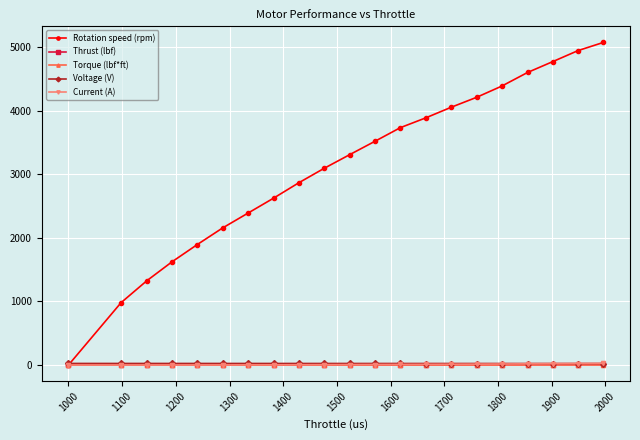

Which series has the largest range (max minus min)?

Rotation speed (rpm)